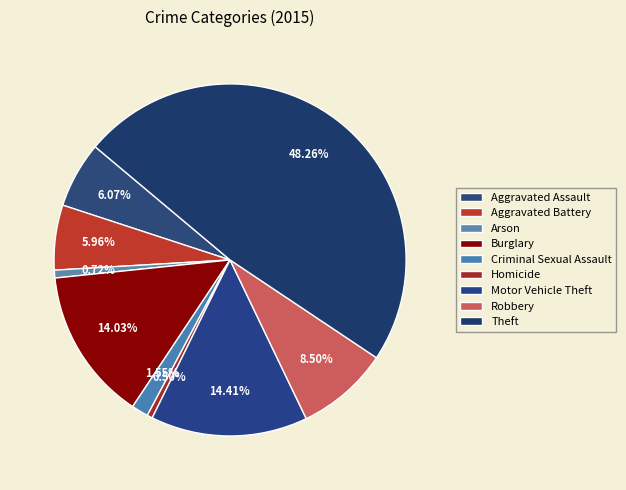

Is there any slice that represents more than half of the pie?

No